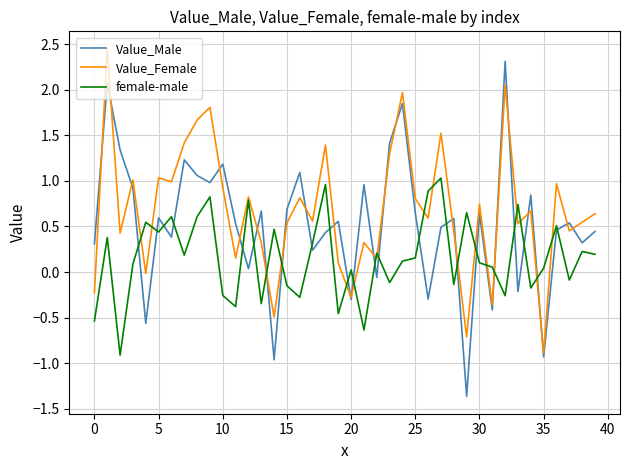

Which series ends up on top after the final intersection of Value_Male and female-male?

Value_Male